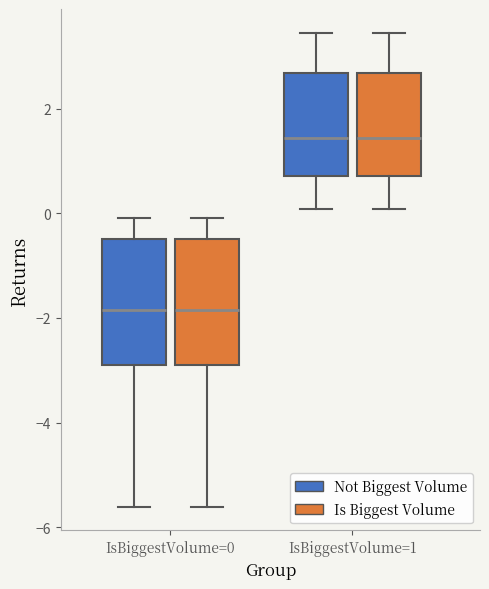

Where is the lower edge of the box for IsBiggestVolume=1 (Not Biggest Volume) on the y-axis? The values are not printed on the chart, so give them approximately, as read against the axis.

0.8